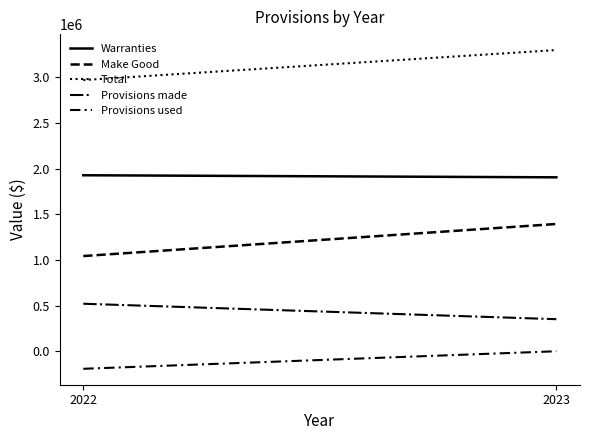

The value of Make Good at 2022 is 1691361. True or false?

False